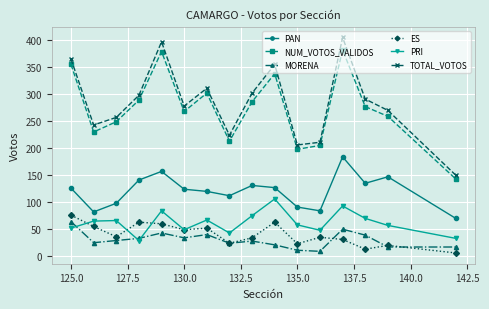

True or false: NUM_VOTOS_VALIDOS and PAN intersect in this chart.

False